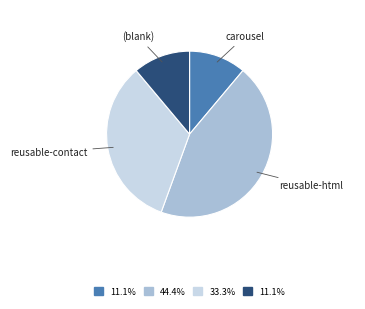

What is the largest slice in the pie chart?

reusable-html